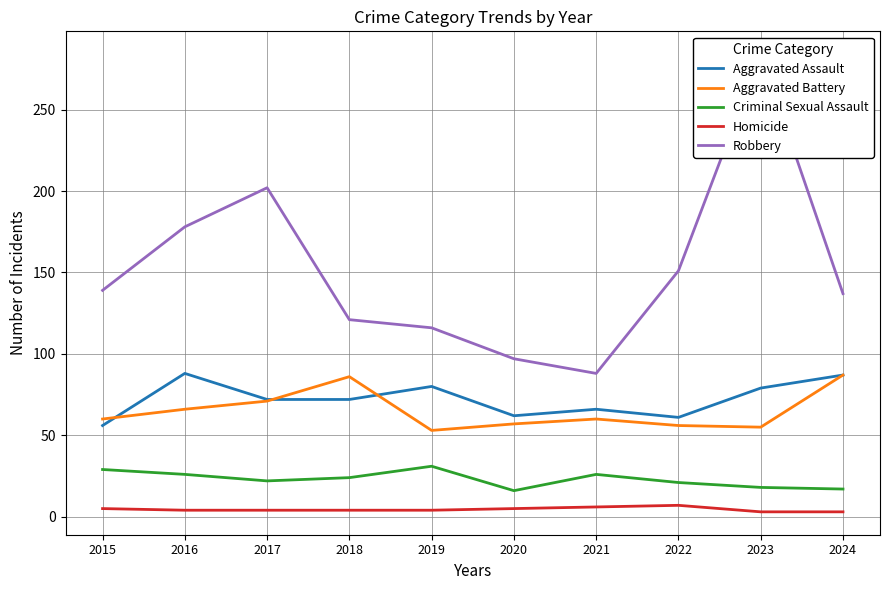

What is the average value of the Aggravated Assault series?

72